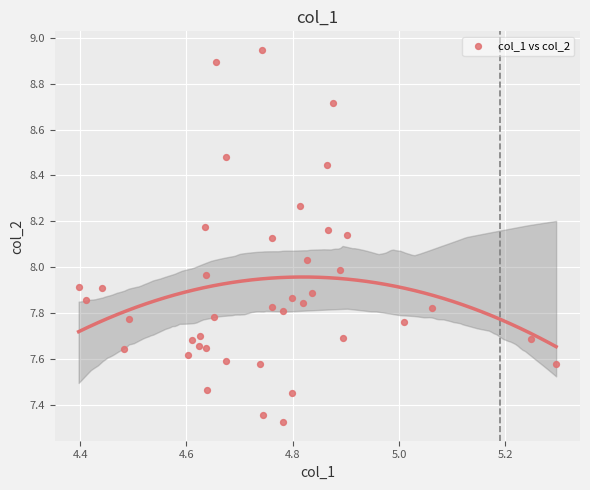

What is the range of X values (max minus min)?

0.9